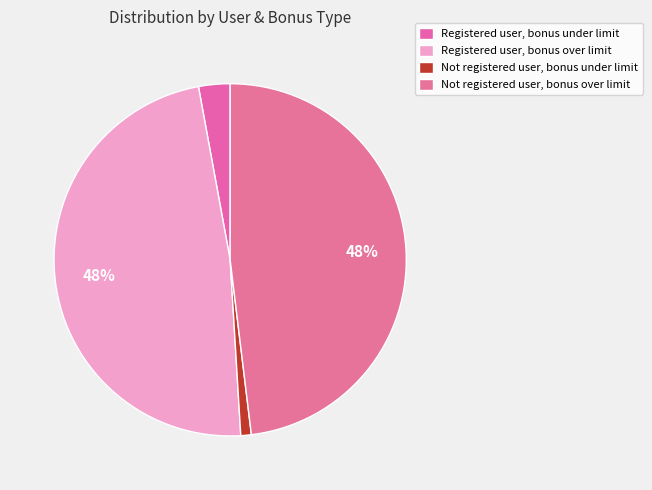

Is Not registered user, bonus under limit the majority of the pie?

No